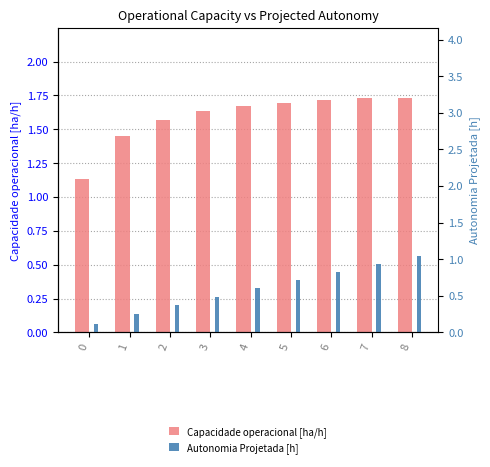

Reading left to right, extract all data points from this chart.

Capacidade operacional [ha/h]: 0=1.1	1=1.5	2=1.6	3=1.6	4=1.7	5=1.7	6=1.7	7=1.7	8=1.7
Autonomia Projetada [h]: 0=0.1	1=0.2	2=0.4	3=0.5	4=0.6	5=0.7	6=0.8	7=0.9	8=1.0